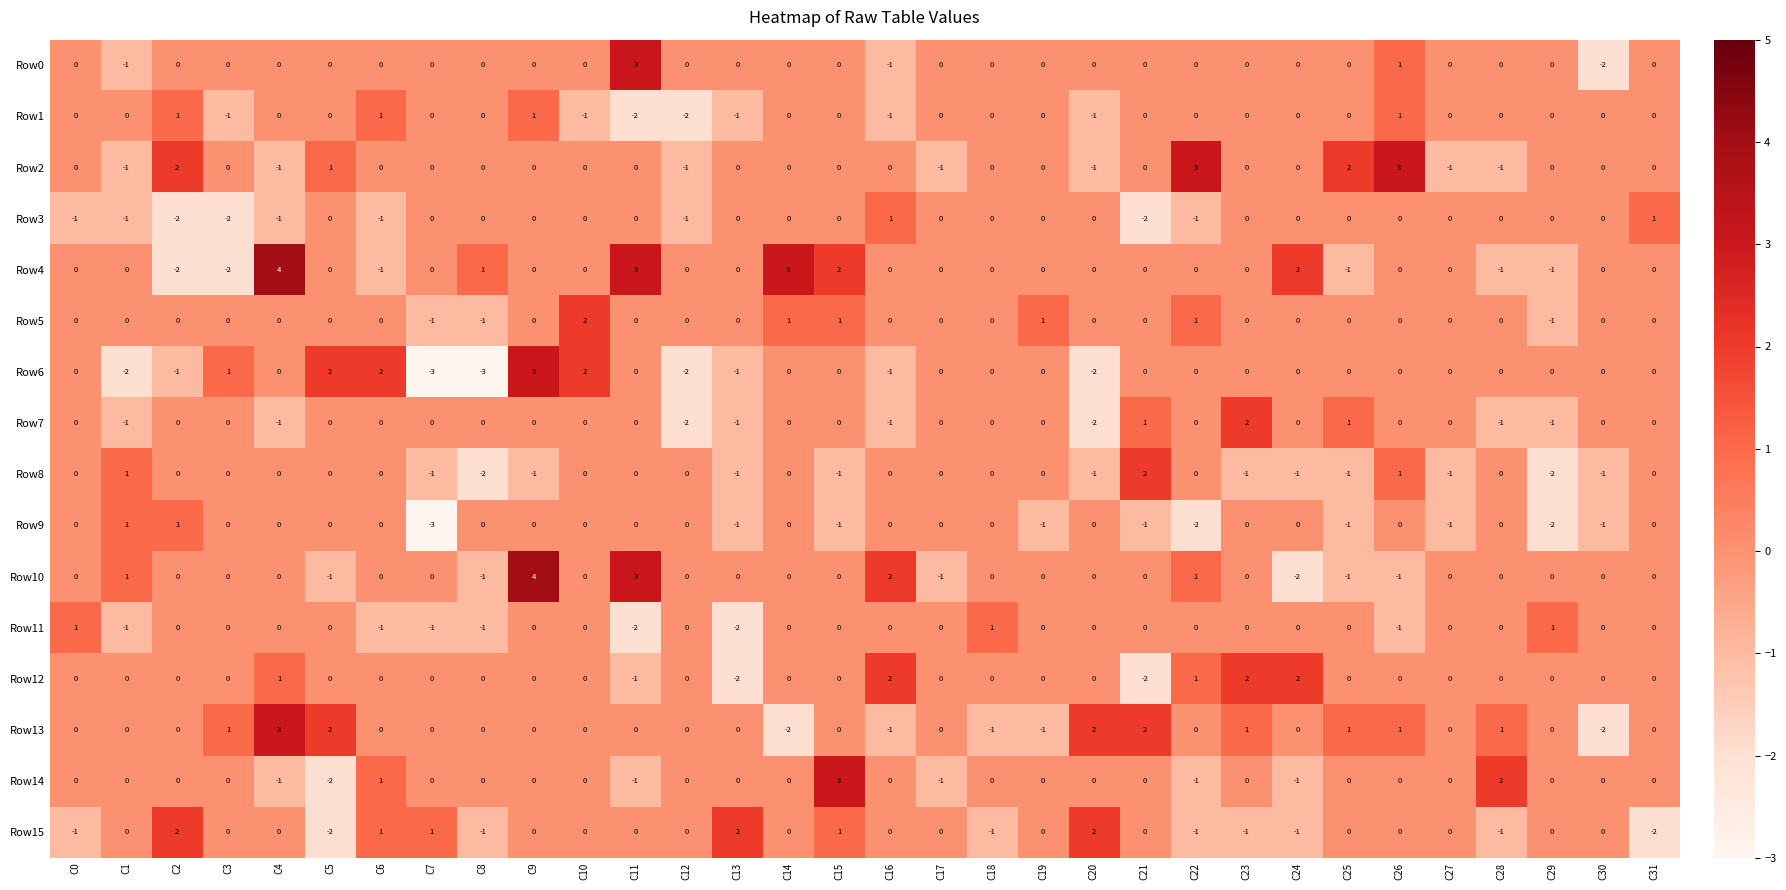

What is the difference between the maximum and minimum values in the Row6 series?

6